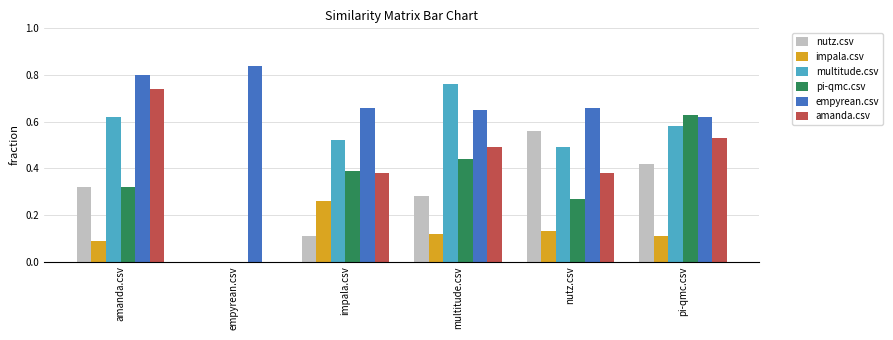

How many categories are shown in the chart?

6